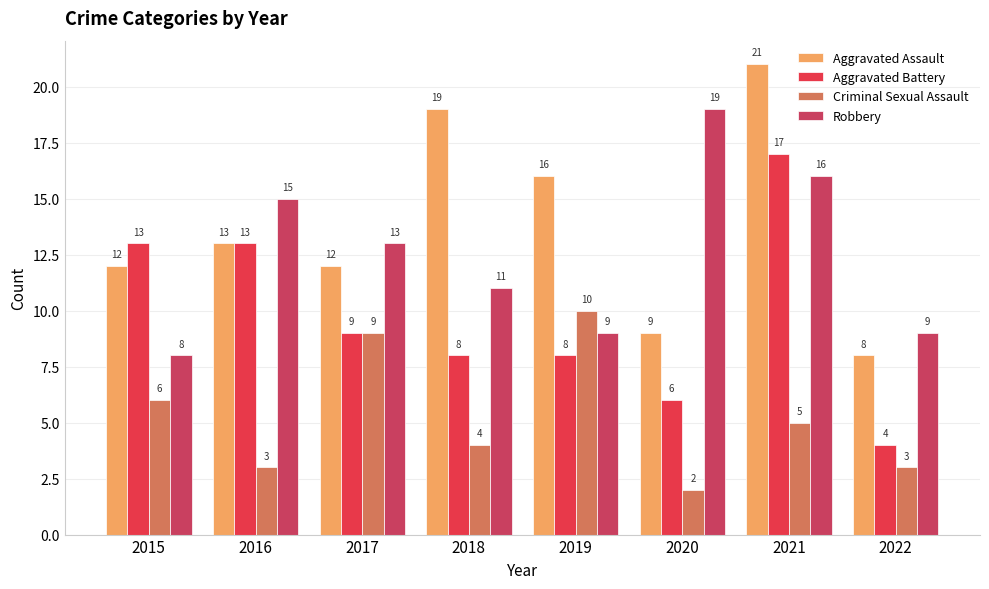

Which category has the lowest value across all series?

2020